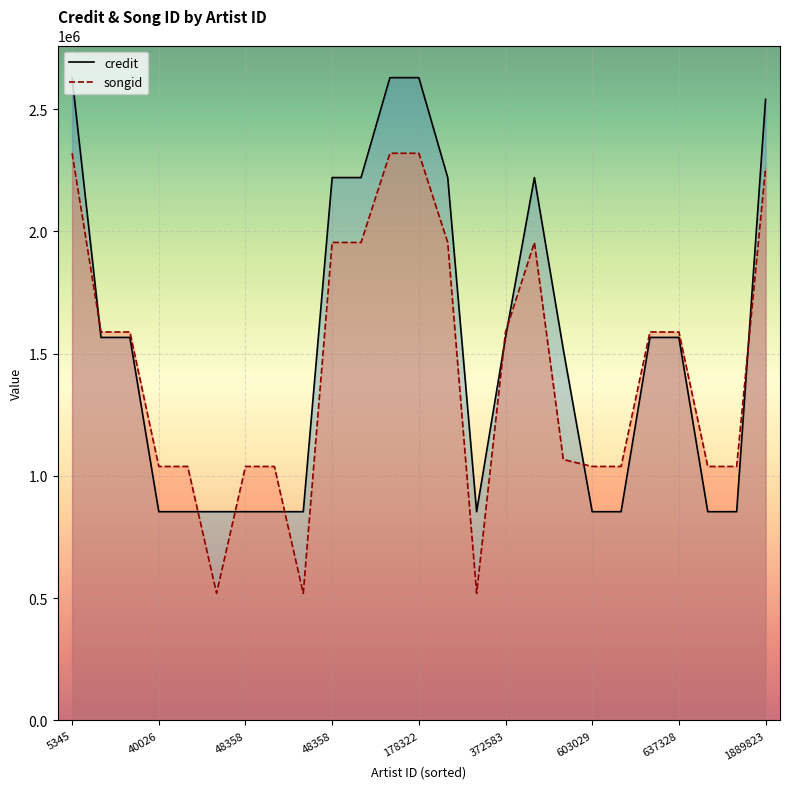

What is the value of the songid point at the 14th from the left?

1954984